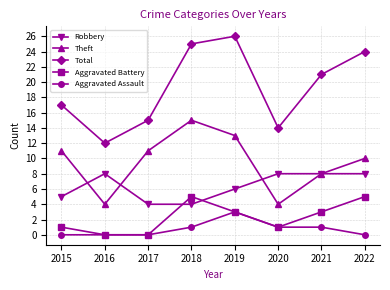

In Total, how many points are higher than both neighbors (excluding endpoints)?

1